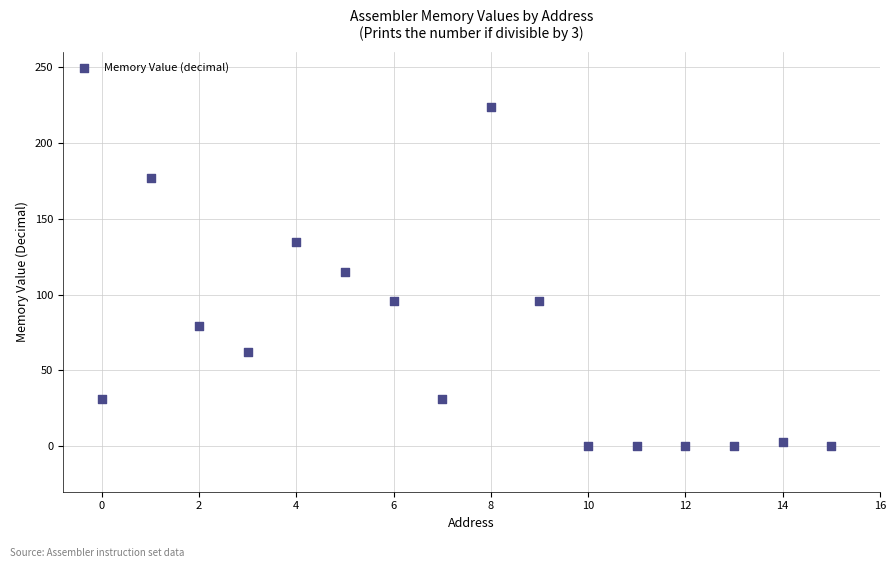

What is the range of Y values (max minus min)?

224